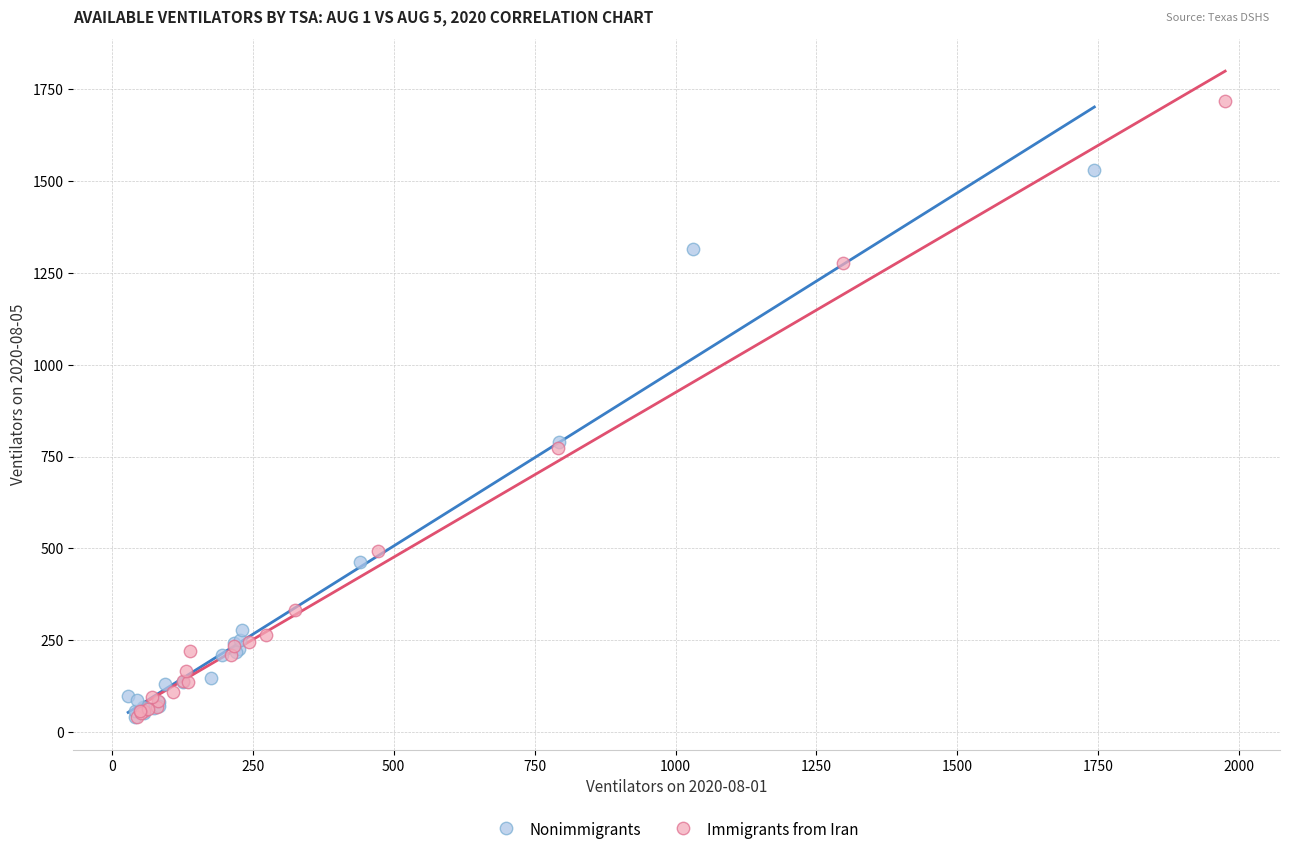

What are all the series names shown in the legend?

Nonimmigrants, Immigrants from Iran